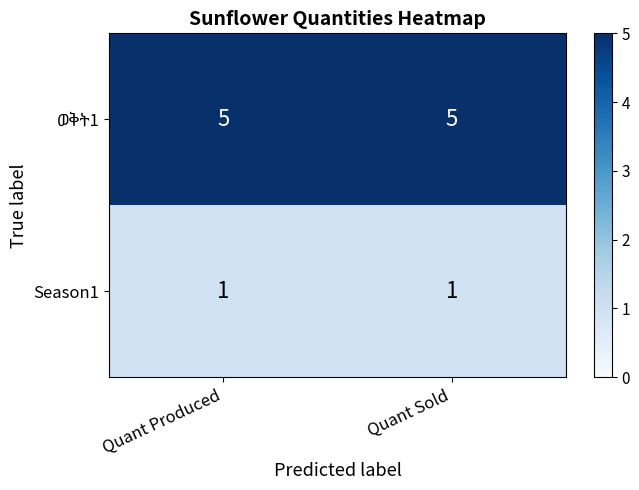

Is it true that Season1 equals 1 at Quant Produced?

True